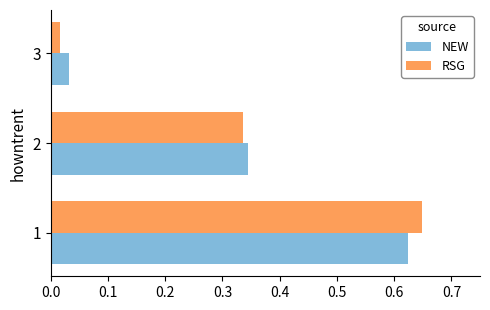

What is the sum of all RSG values?

1.0